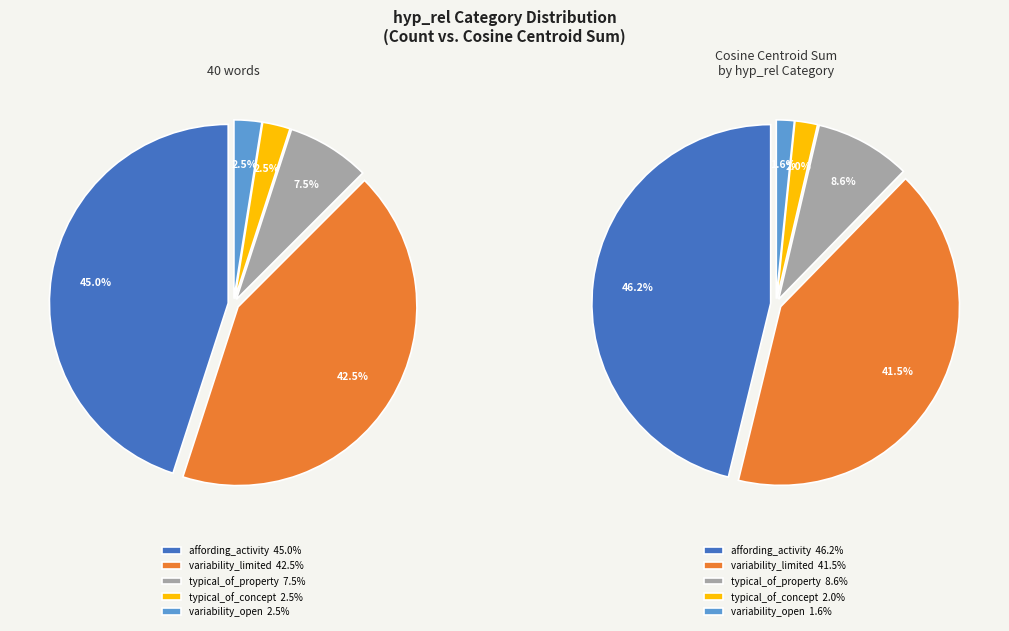

Does any single category account for the majority?

No